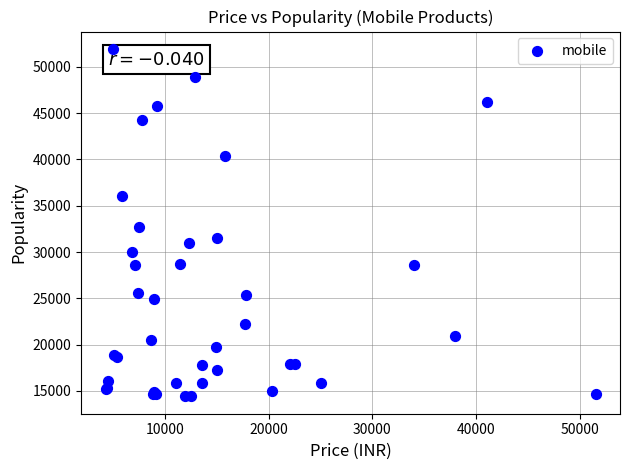

What Y value in the scatter plot is closest to 33176?

32727